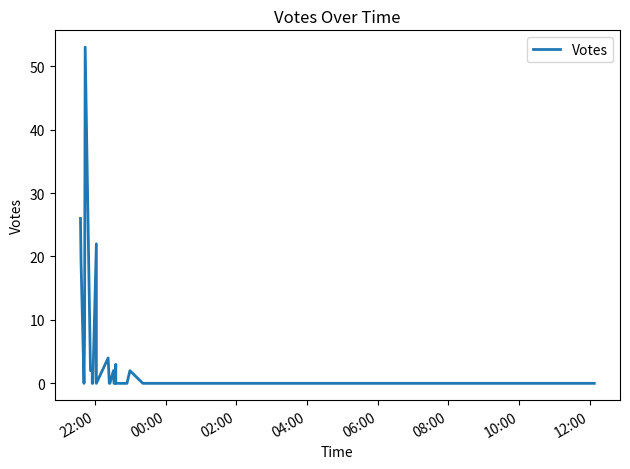

What is the label of the 34th point from the right?

10:00